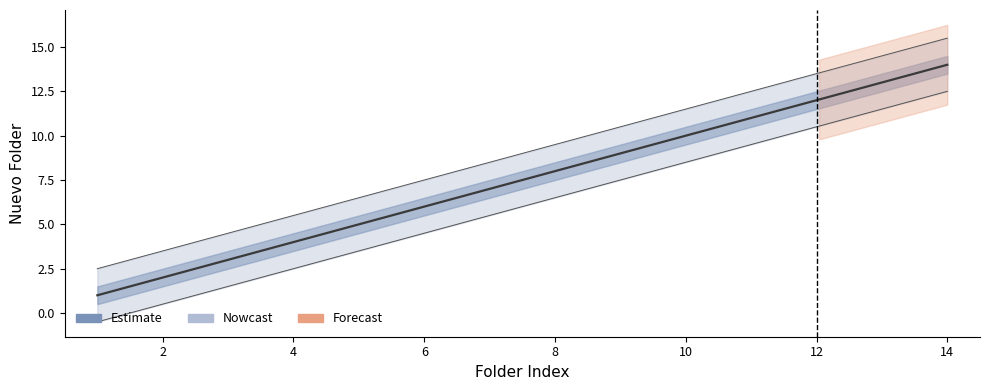

Reading right to left, extract all data points from this chart.

14=14	13=13	12=12	11=11	10=10	9=9	8=8	7=7	6=6	5=5	4=4	3=3	2=2	1=1